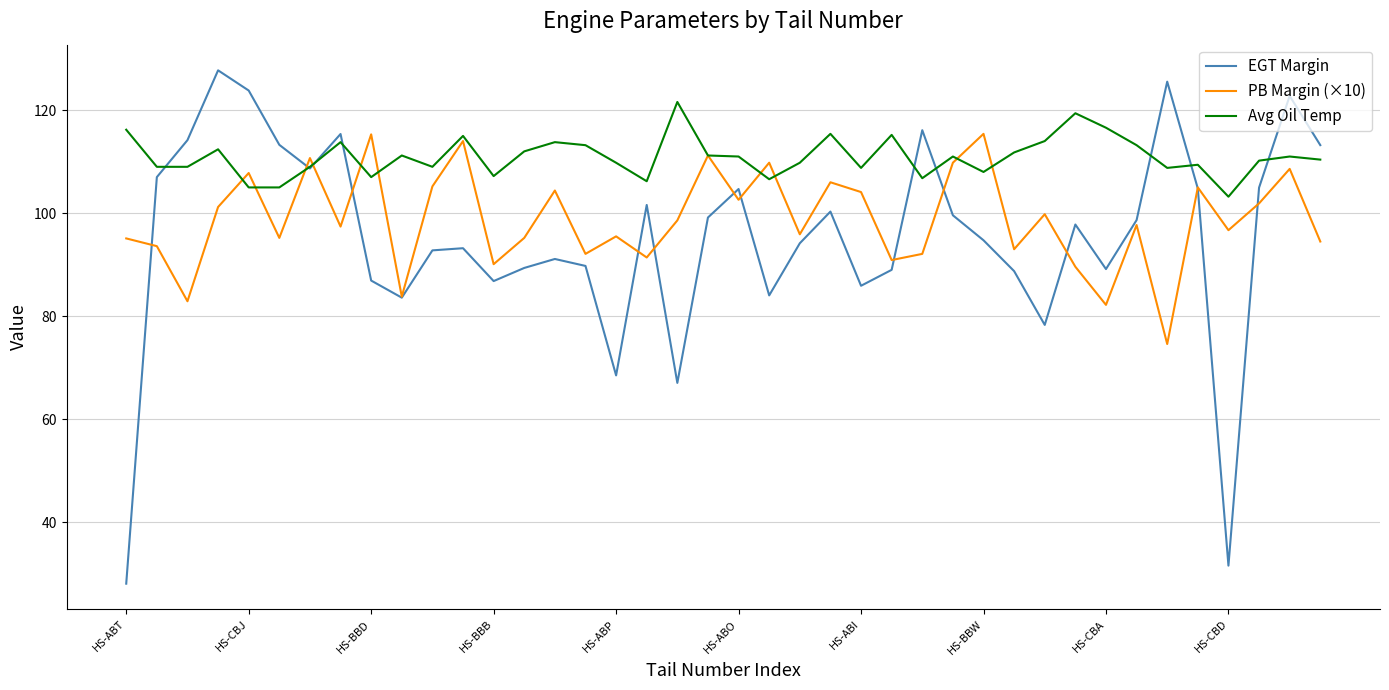

Which series has the largest total across all categories?

Avg Oil Temp